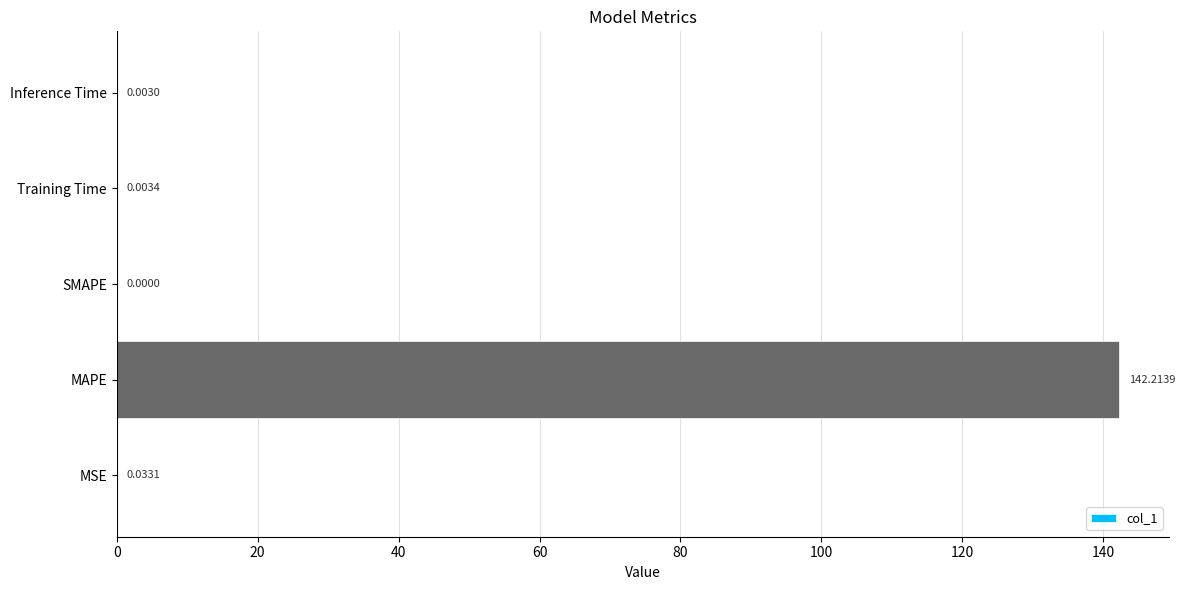

What is the sum of all values?

142.3